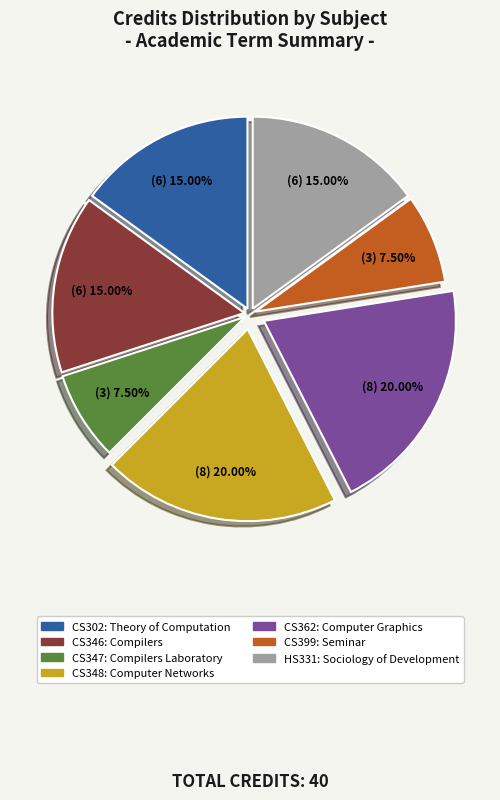

Which has a higher value, HS331: Sociology of Development or CS362: Computer Graphics?

CS362: Computer Graphics